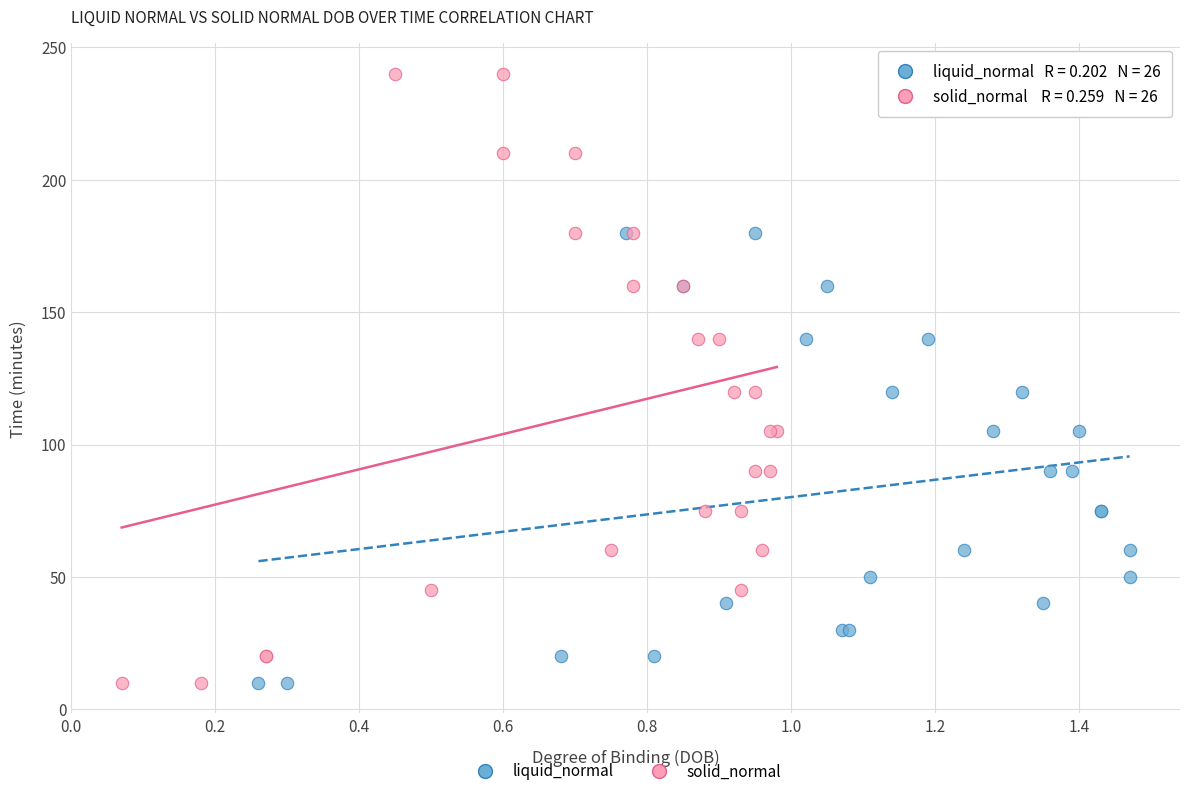

What are all the series names shown in the legend?

liquid_normal, solid_normal